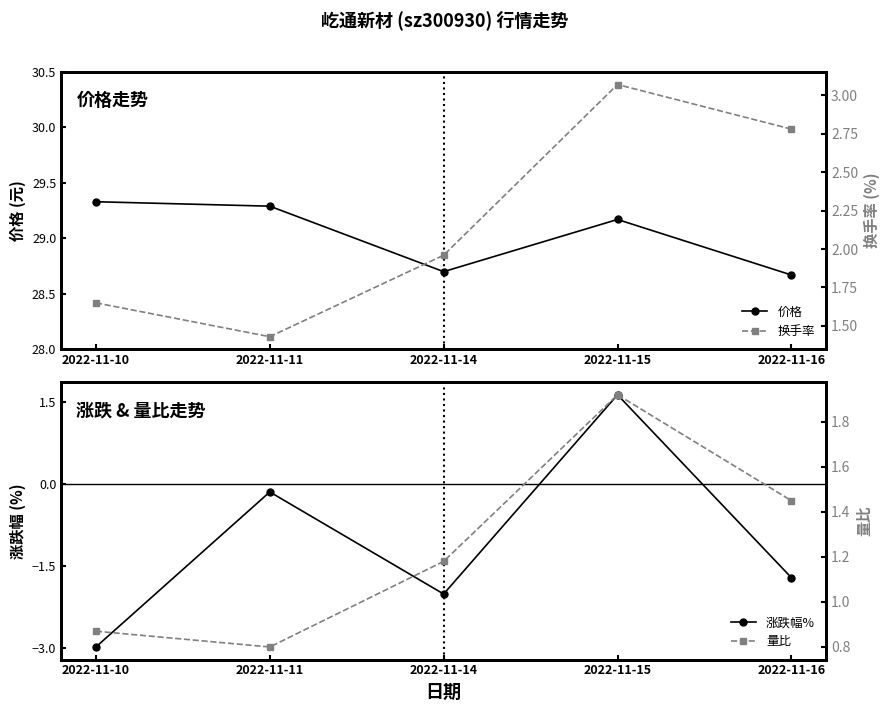

What are all the series names shown in the legend?

价格, 涨跌幅%, 换手率, 量比